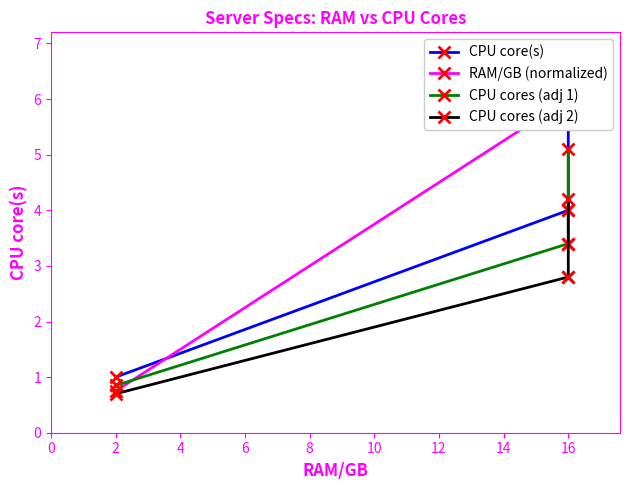

Between 6 and 4, which is larger?

6